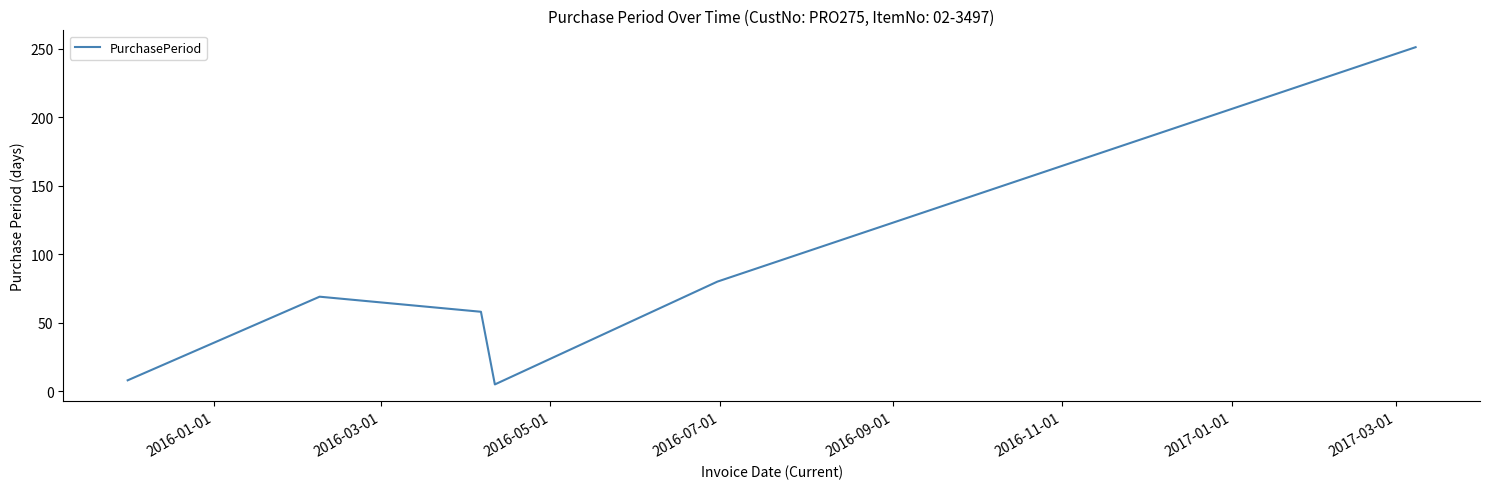

What is the greatest value displayed?

251